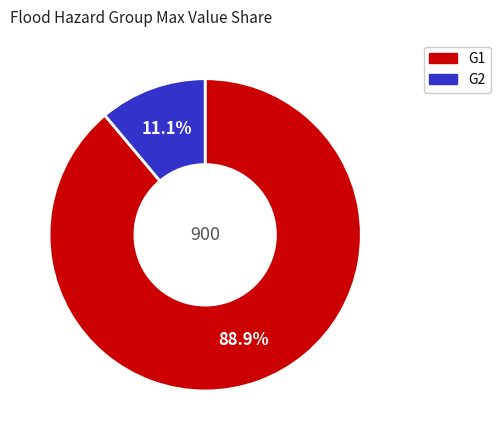

Rank the categories by value from highest to lowest.

G1, G2